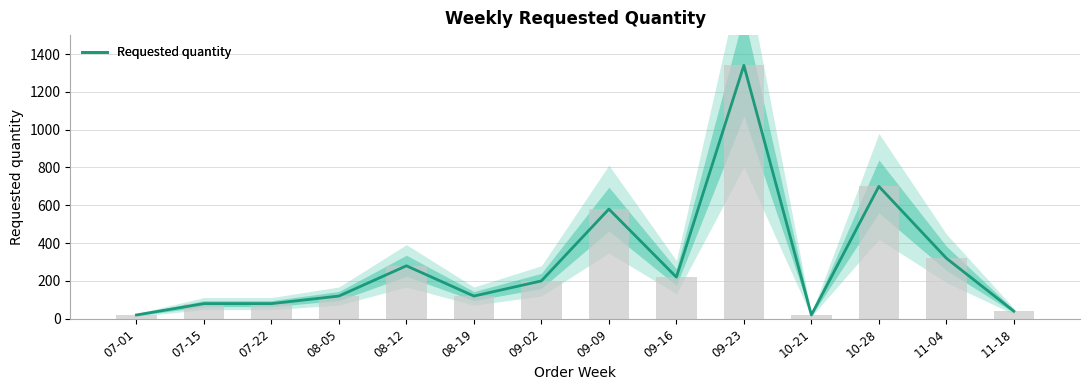

List the labels in order of value, smallest first.

07-01, 10-21, 11-18, 07-15, 07-22, 08-05, 08-19, 09-02, 09-16, 08-12, 11-04, 09-09, 10-28, 09-23